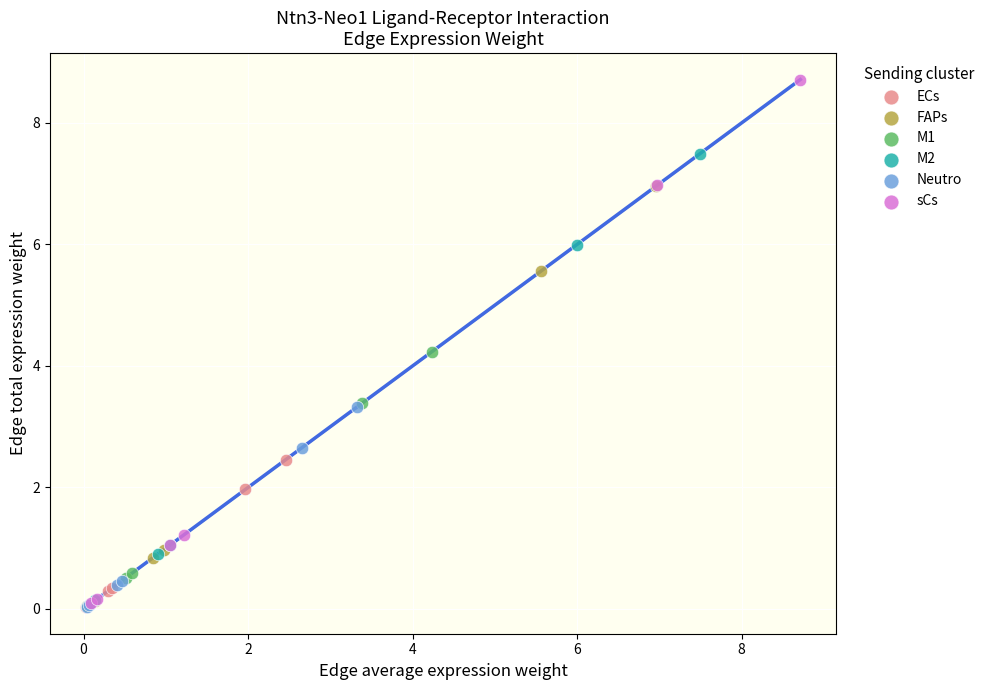

Which series has the largest Y range (max minus min)?

sCs